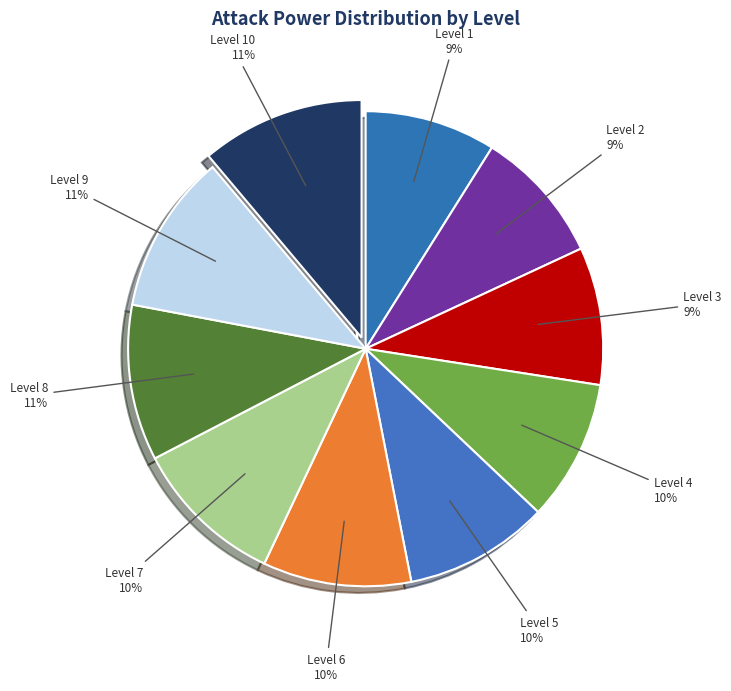

True or false: Level 4 accounts for 10% of the total.

True